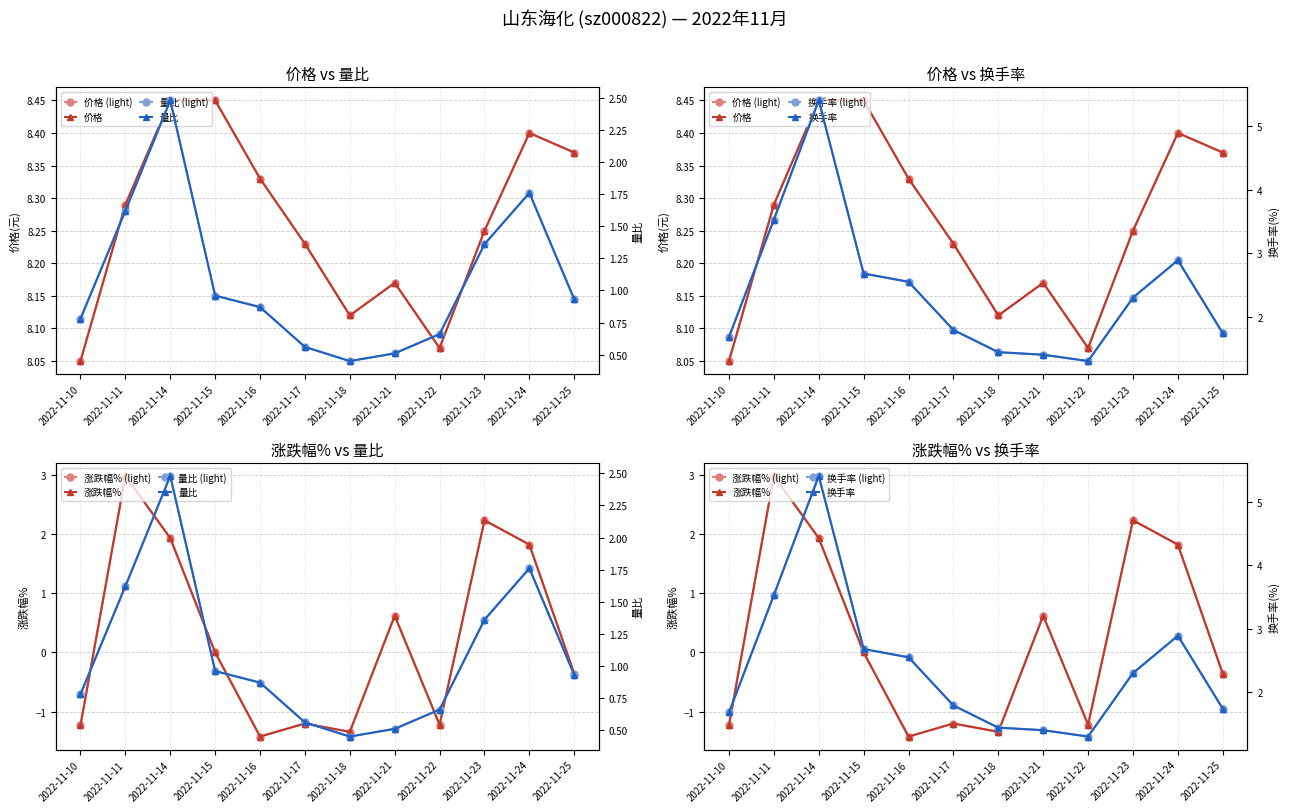

Which series changed the most between 2022-11-10 and 2022-11-21?

涨跌幅%